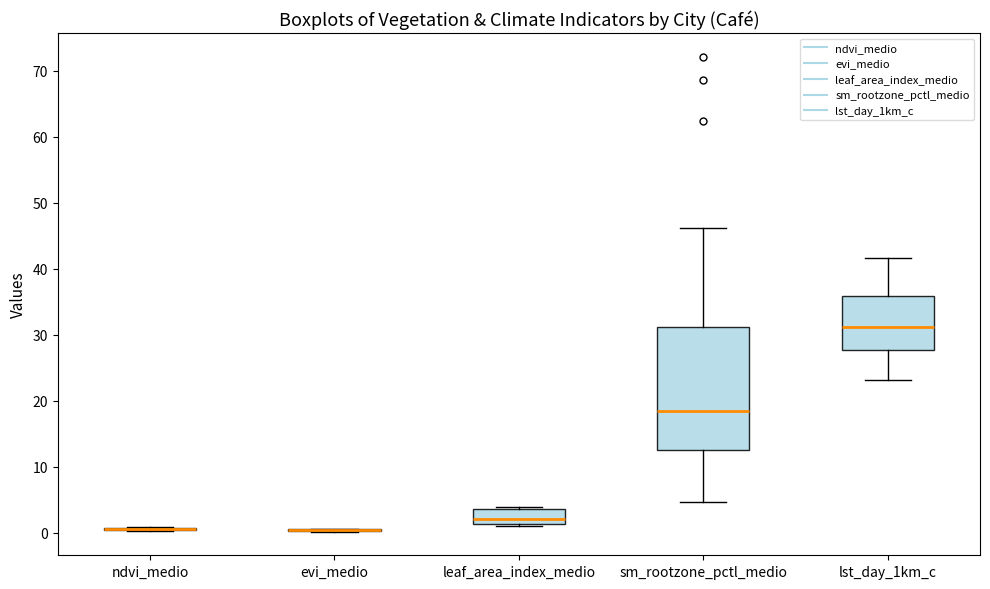

Which box is the tallest, from its lower edge to its upper edge?

sm_rootzone_pctl_medio